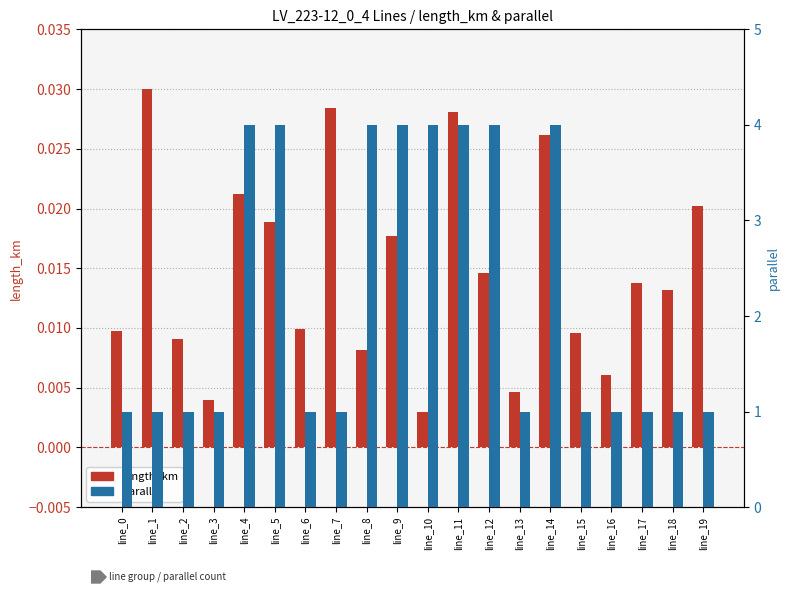

Reading left to right, list all the values displayed in this chart.

length_km: 0.0	0.0	0.0	0.0	0.0	0.0	0.0	0.0	0.0	0.0	0.0	0.0	0.0	0.0	0.0	0.0	0.0	0.0	0.0	0.0
parallel: 1.0	1.0	1.0	1.0	4.0	4.0	1.0	1.0	4.0	4.0	4.0	4.0	4.0	1.0	4.0	1.0	1.0	1.0	1.0	1.0